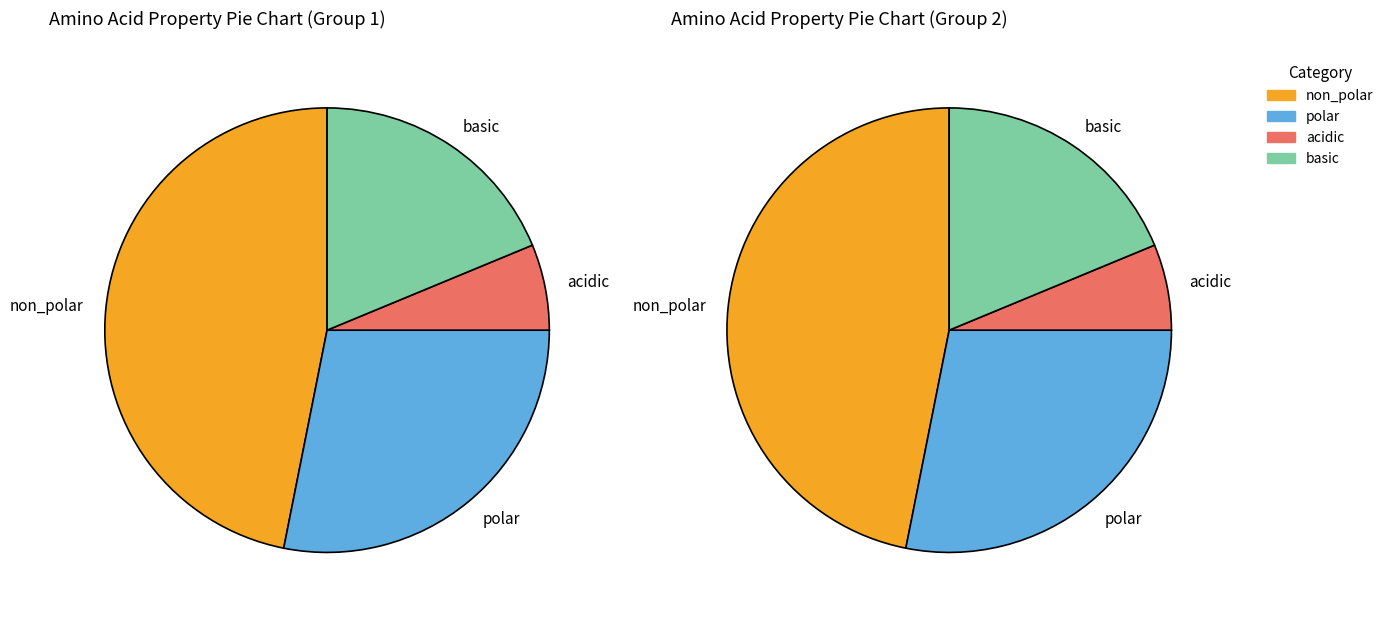

Does any single category account for the majority?

No